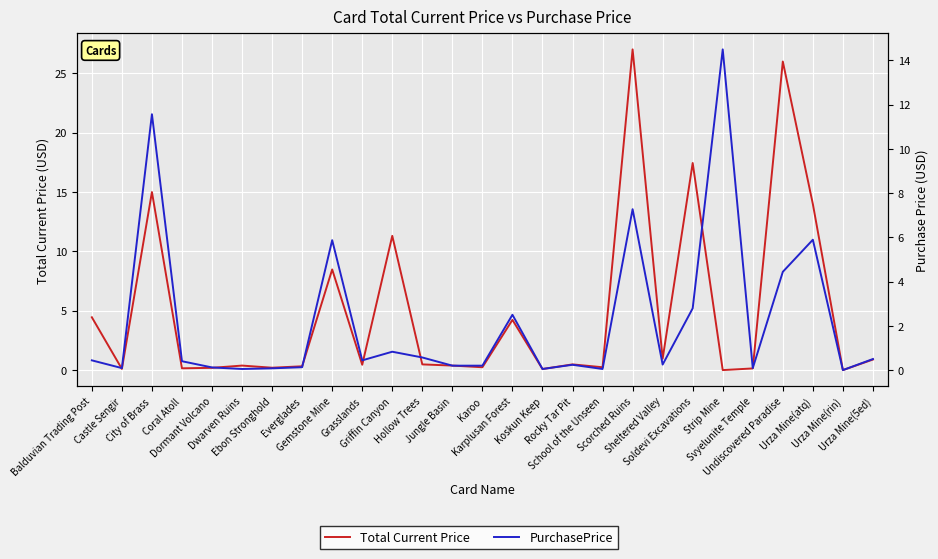

At which category is the sum across all series the highest?

Scorched Ruins